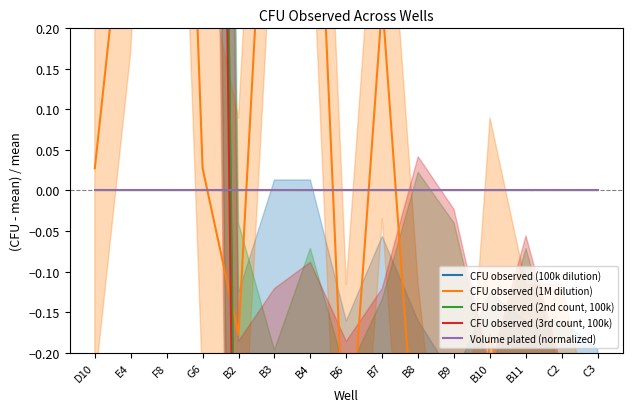

The CFU observed (100k dilution) series shows 1.2 at E4. True or false?

False